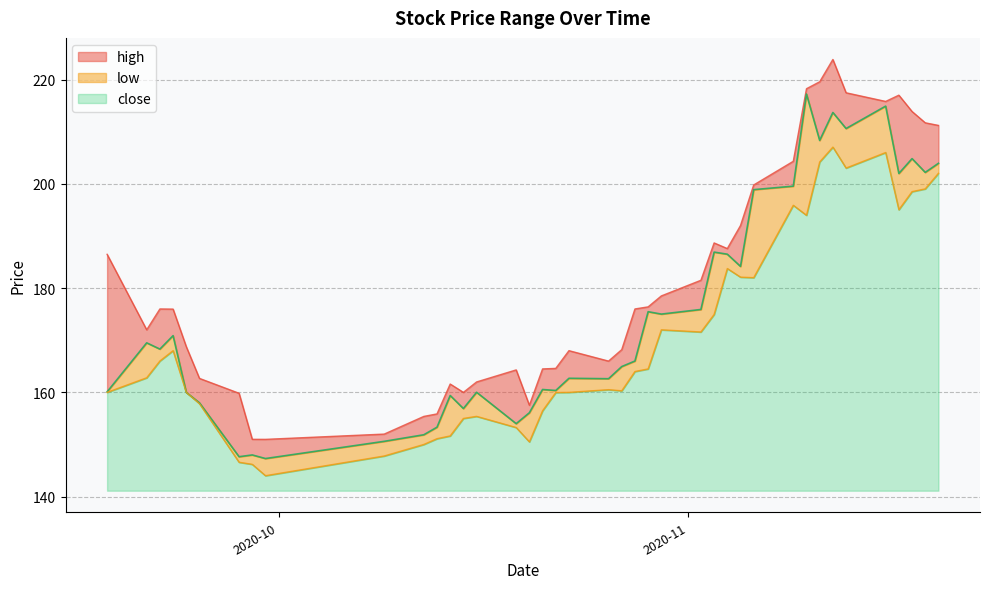

What is the difference between the high values at 2020-10-28 and 2020-10-30?

2.5